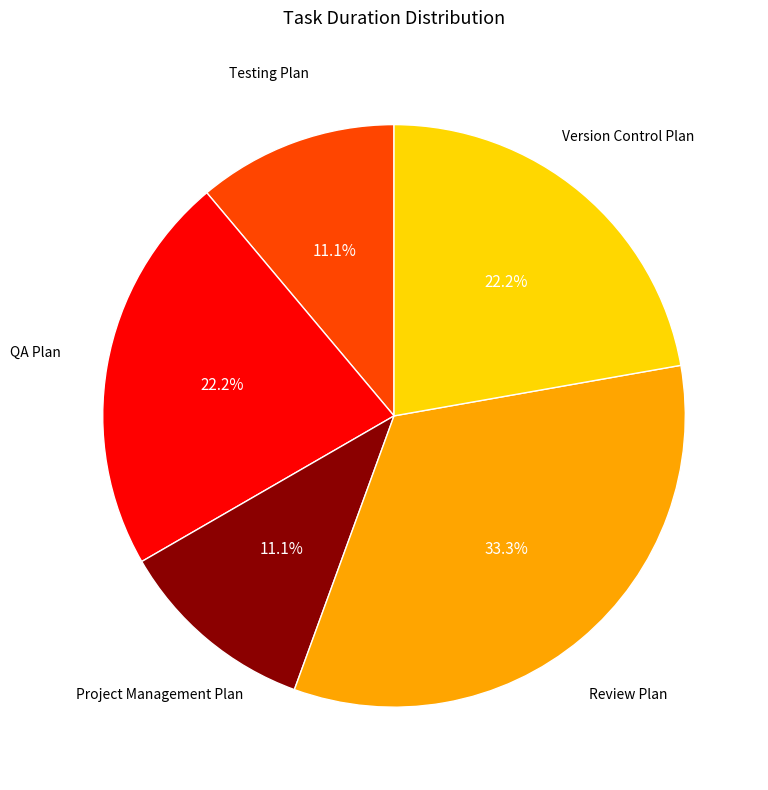

Count the number of slices in the pie.

5